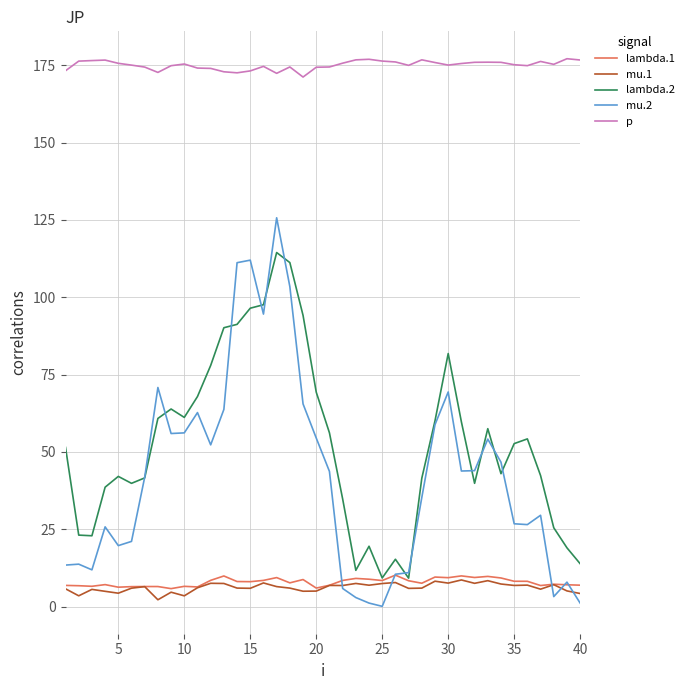

True or false: lambda.2 and p intersect in this chart.

False